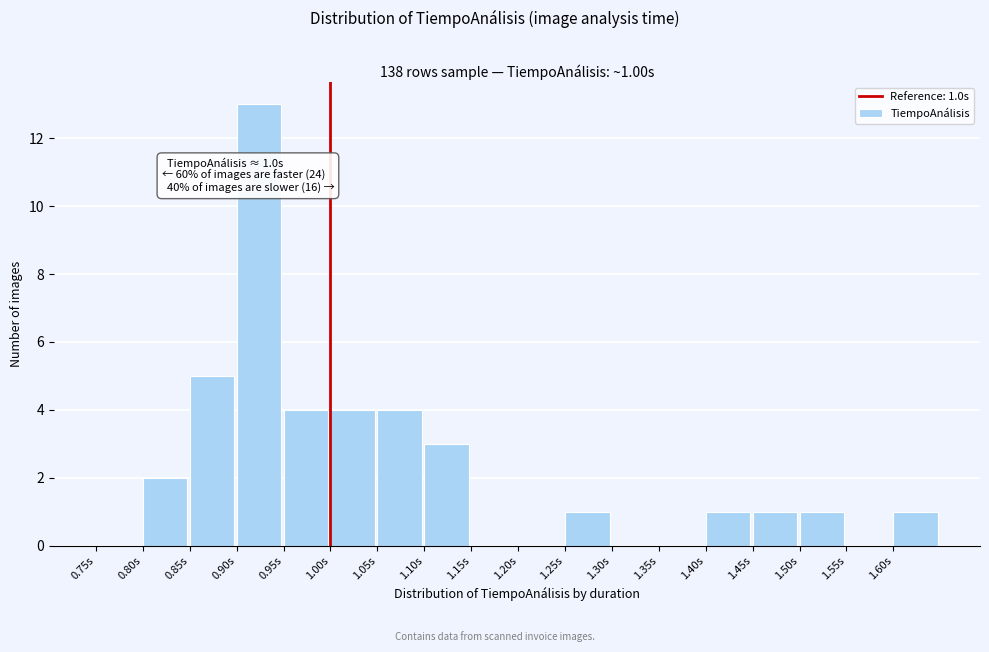

Over which range of the x-axis is the bar tallest?

0.90 to 0.95